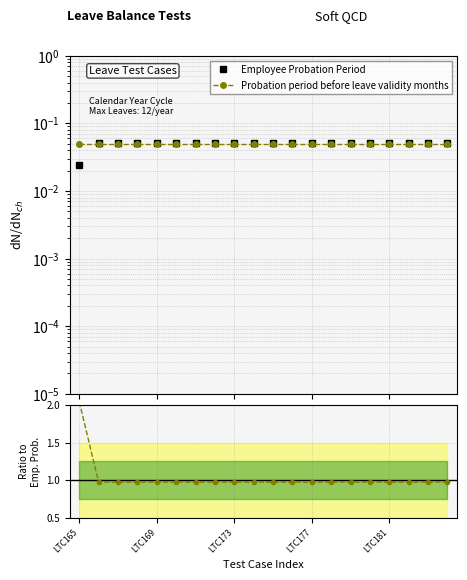

What is the value of the Ratio point at the 1st from the left?

2.0